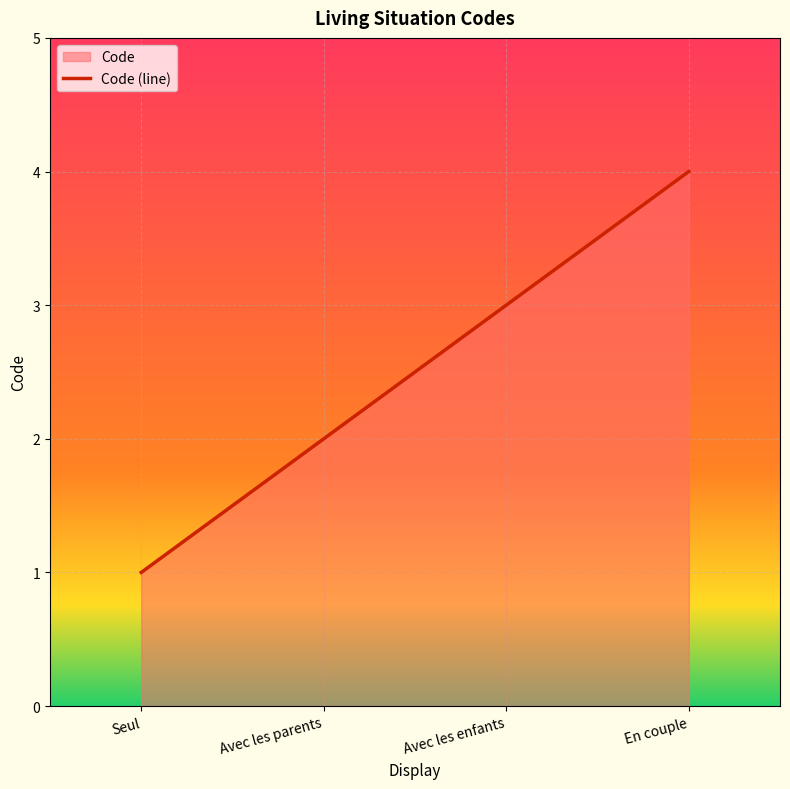

At which label does the data first exceed 3?

En couple